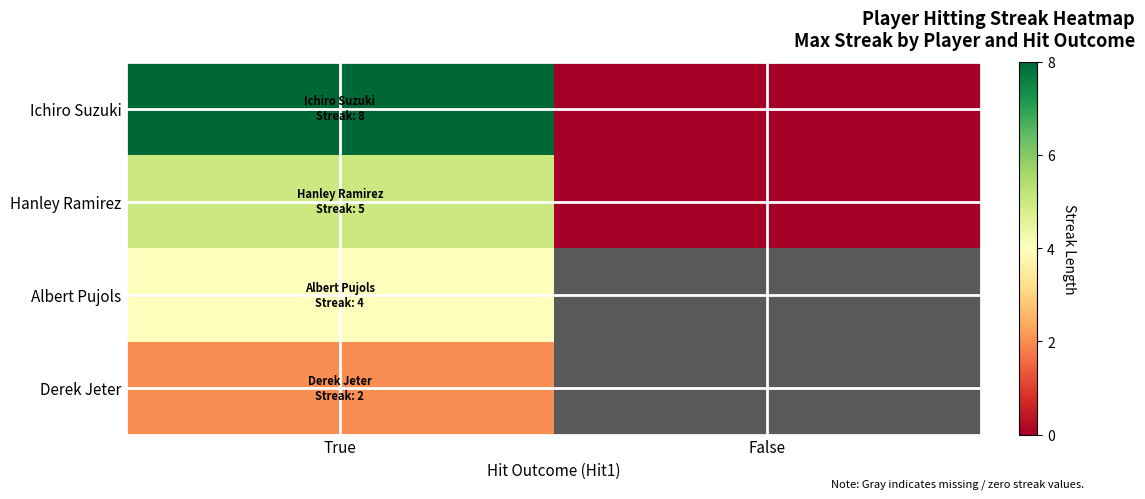

At how many categories does at least one series exceed 6?

1